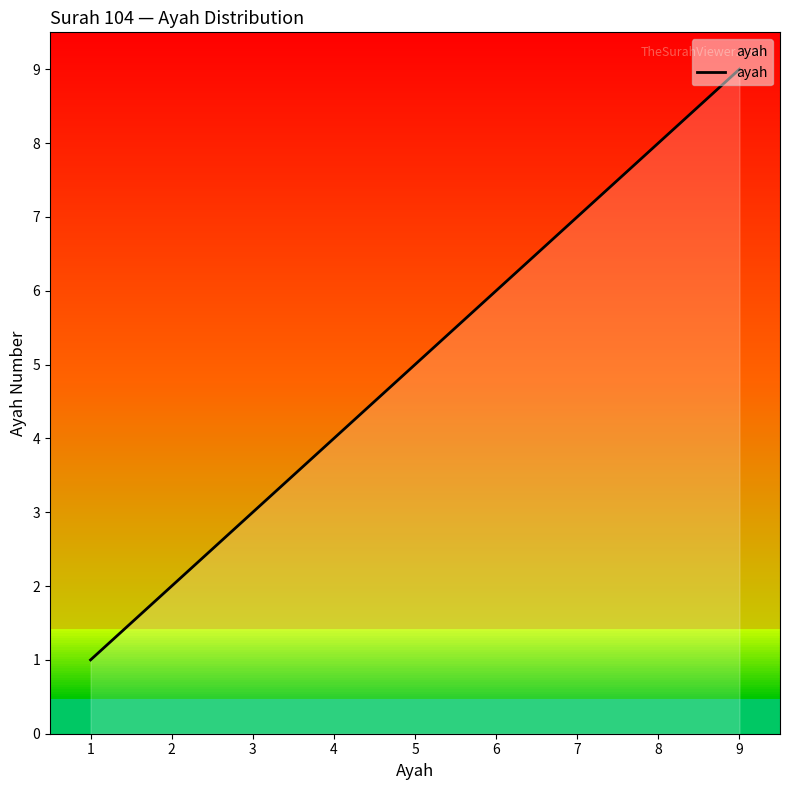

What is the difference between the maximum and minimum values?

8